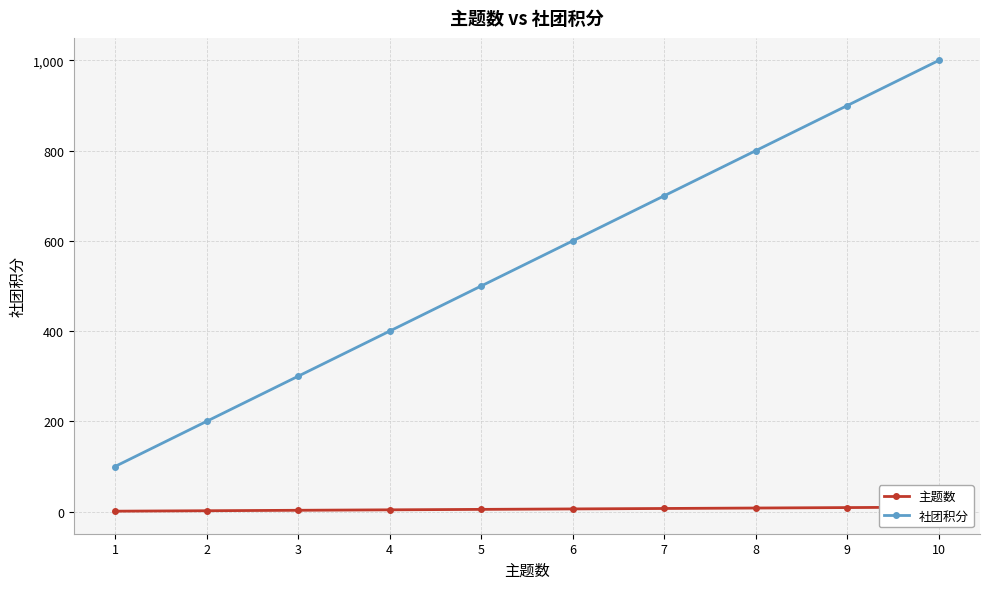

What is the minimum value shown in the chart?

1